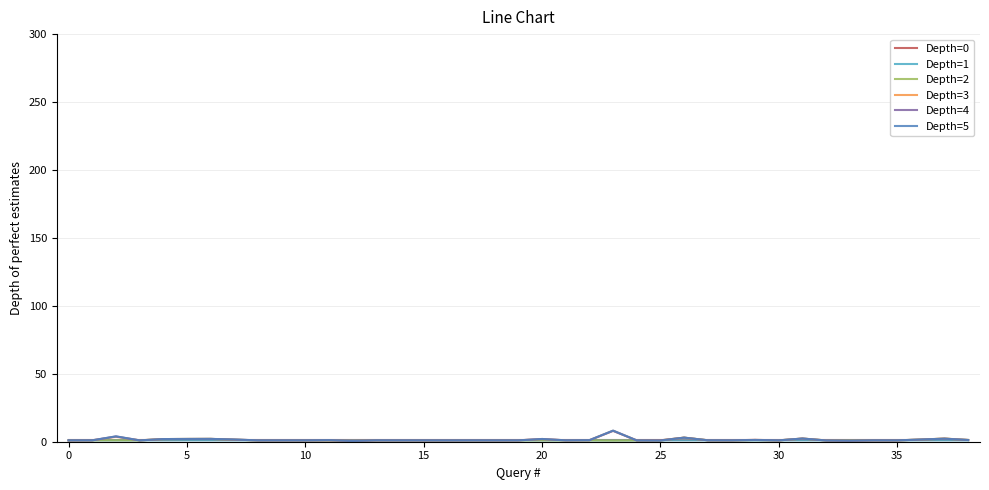

How many series are shown in this chart?

6